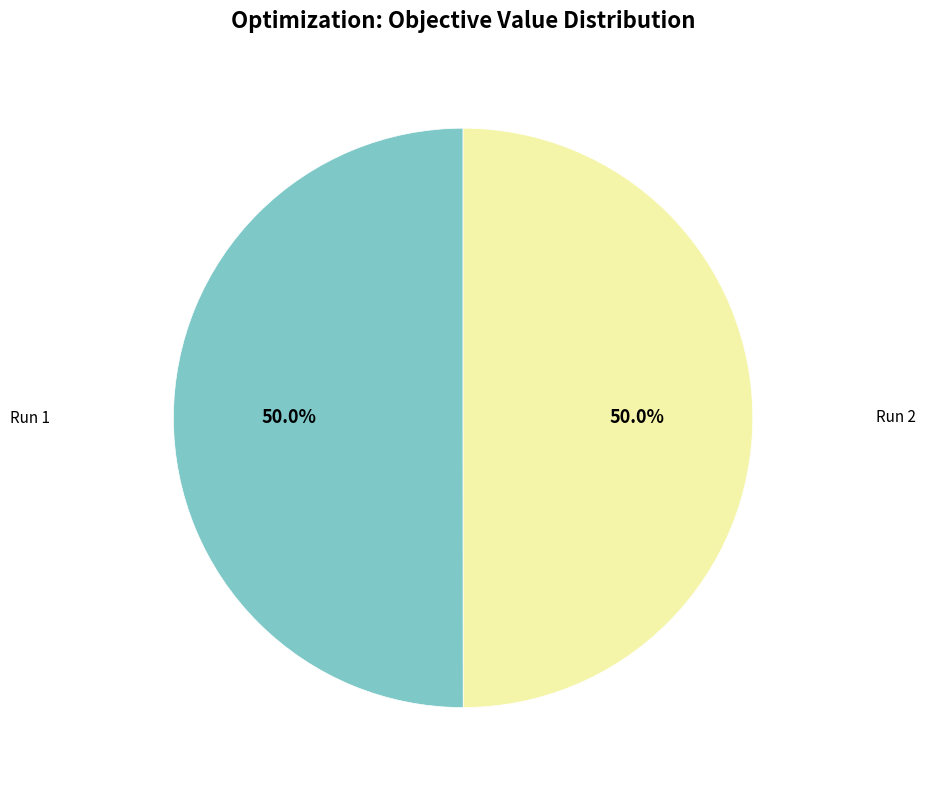

Which category has the smallest portion of the pie?

Run 2